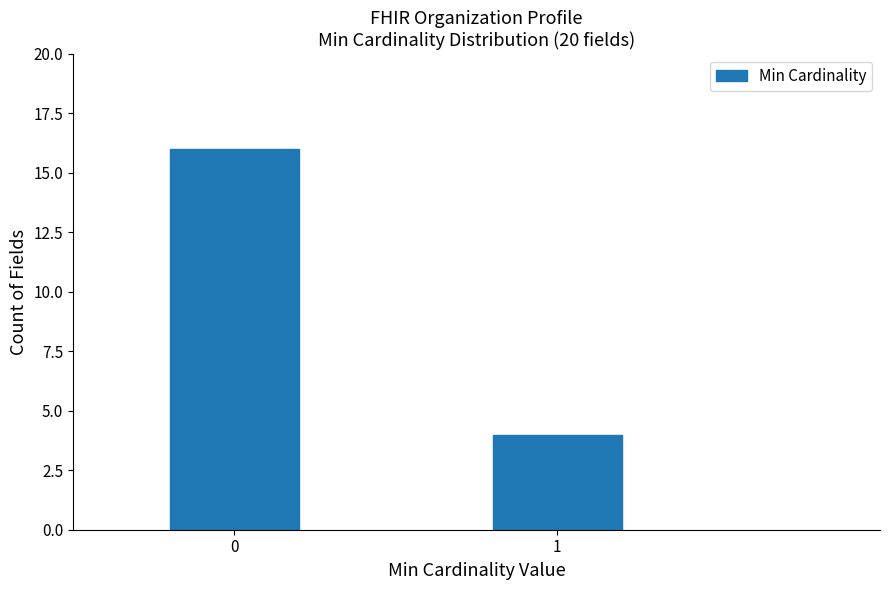

Reading left to right, transcribe all the data shown in this chart.

0=16	1=4